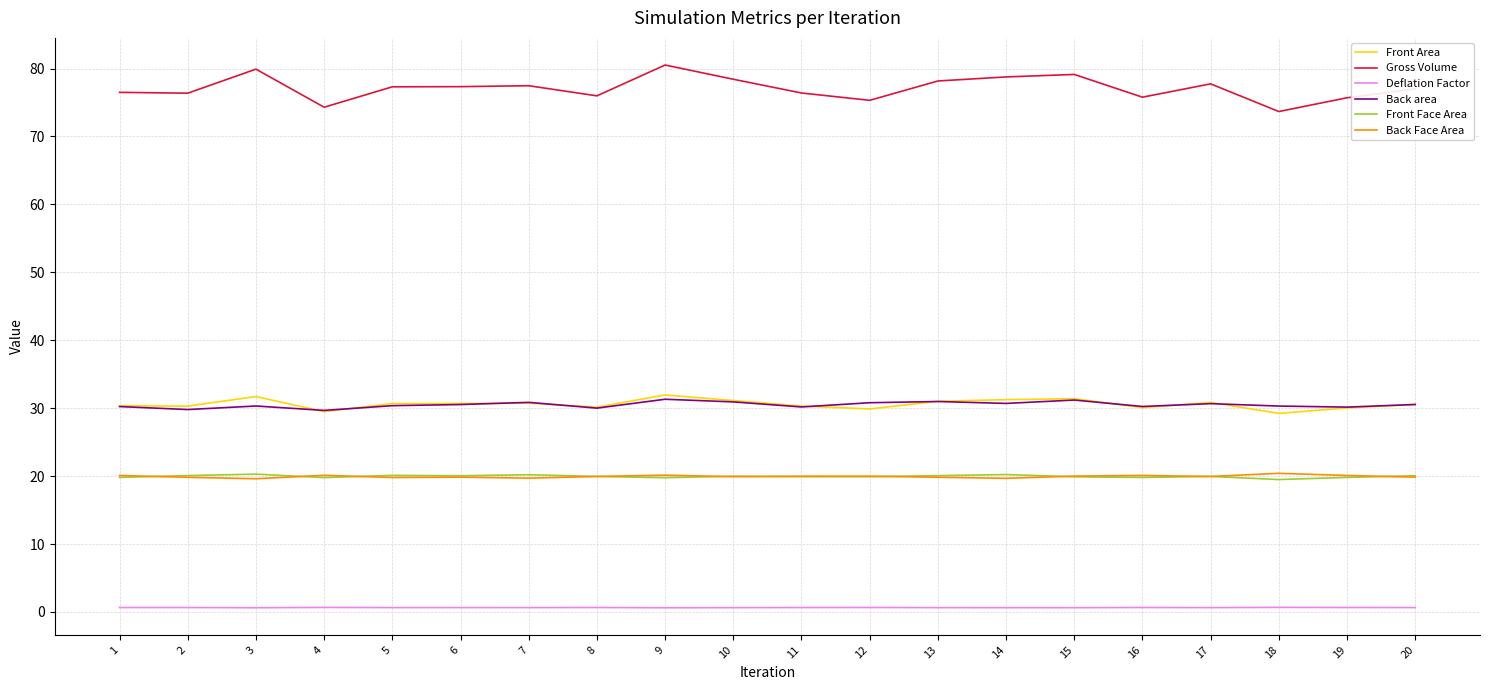

Is the value of Deflation Factor at 5 greater than the value of Back area at 17?

No